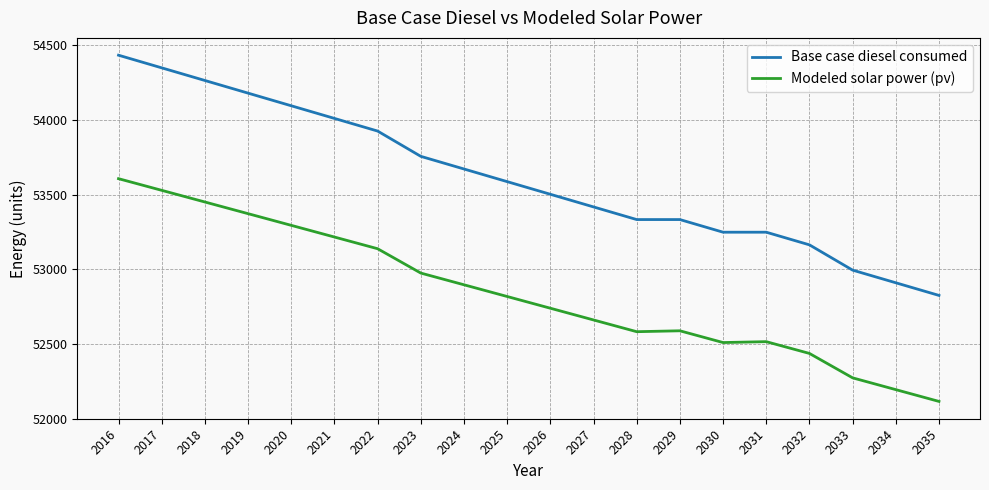

What is the average value of the Modeled solar power (pv) series?

52845.1